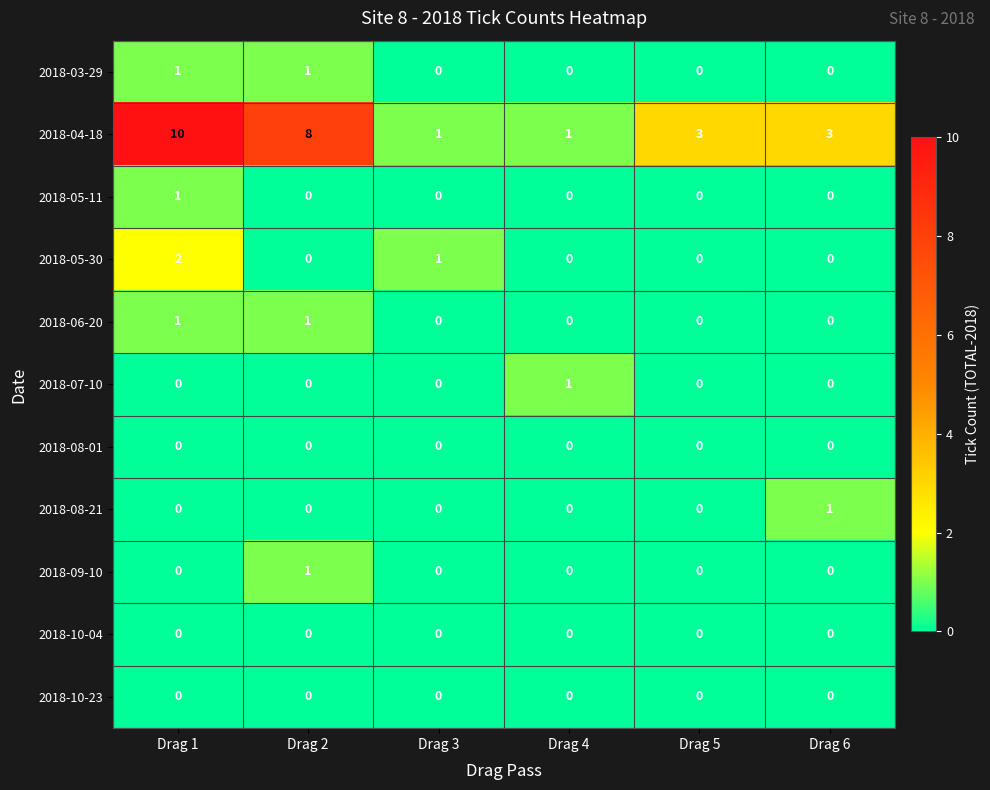

True or false: 2018-10-23 has a value of 0 at Drag 2.

True